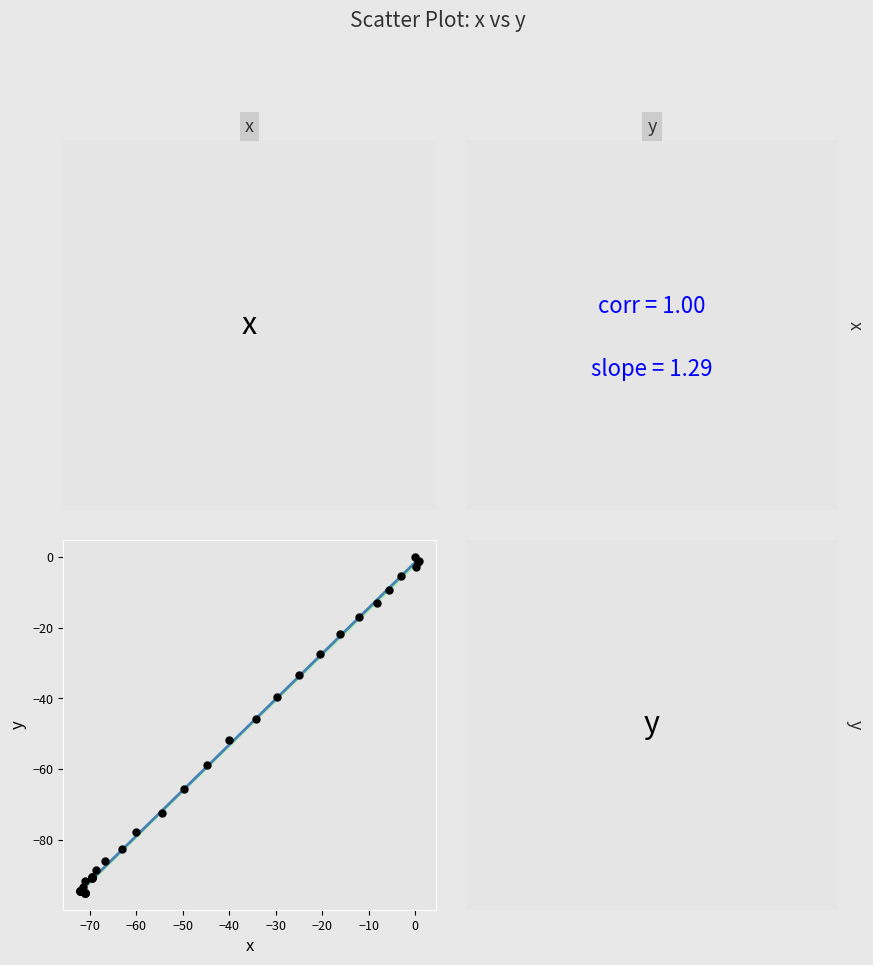

What Y value in the scatter plot is closest to -47?

-45.7